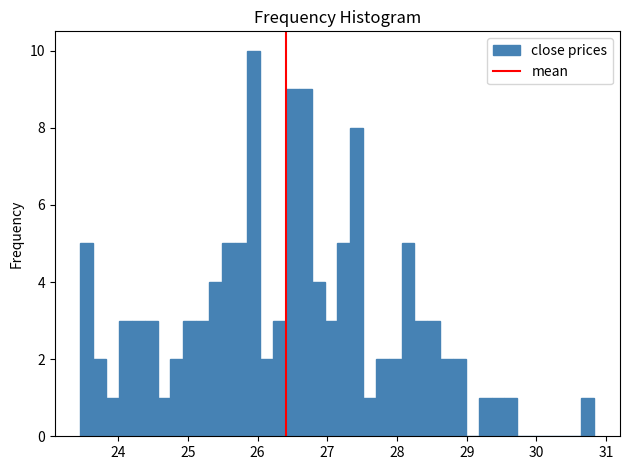

Around what value on the x-axis is the tallest bar? Give the approximate position of its centre, as read against the axis.

25.9